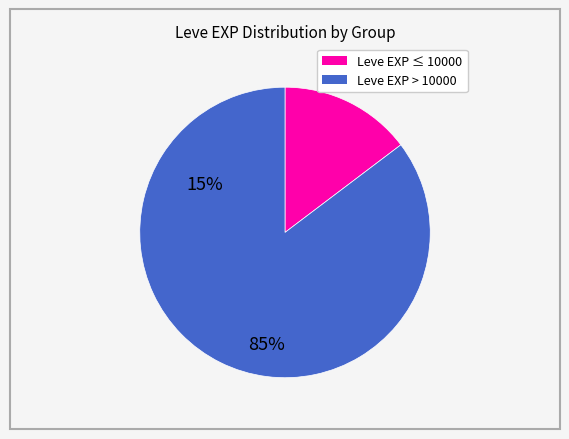

Does any single category account for the majority?

Yes